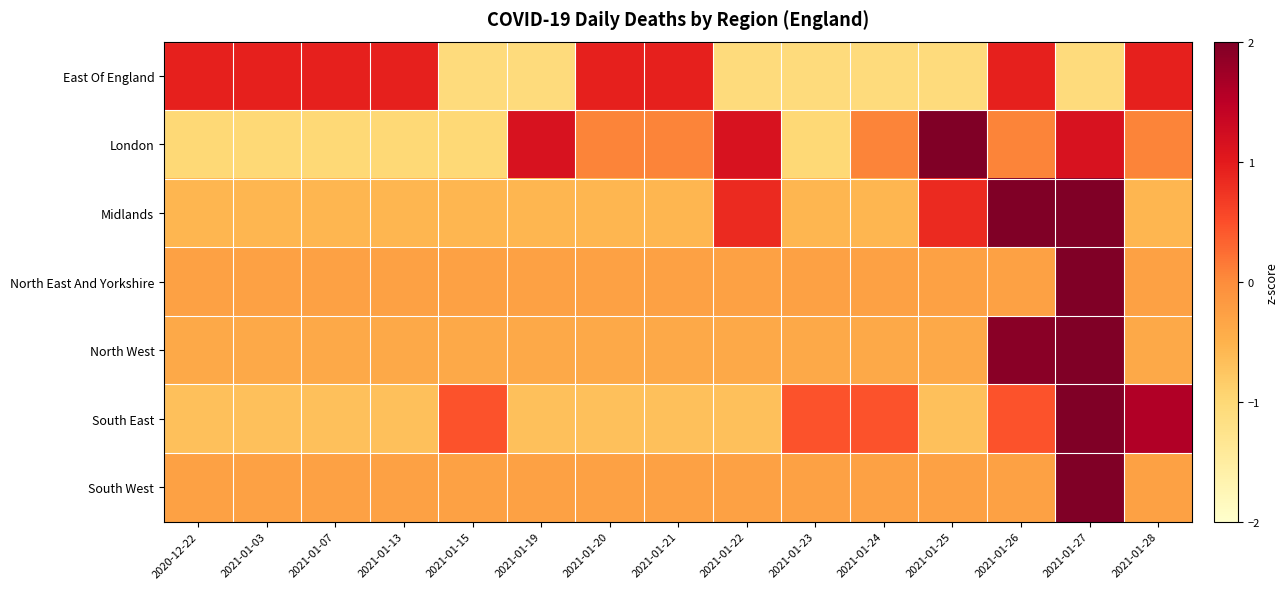

Rank the series by their maximum value, from highest to lowest.

North East And Yorkshire, South West, North West, South East, Midlands, London, East Of England